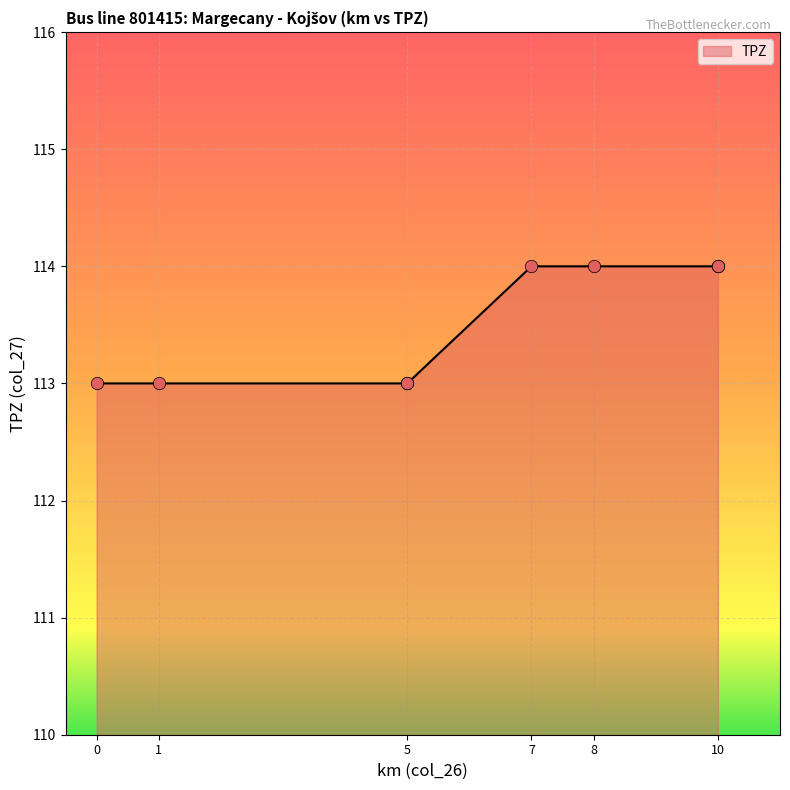

What is the change in value from 1 to 10?

+1